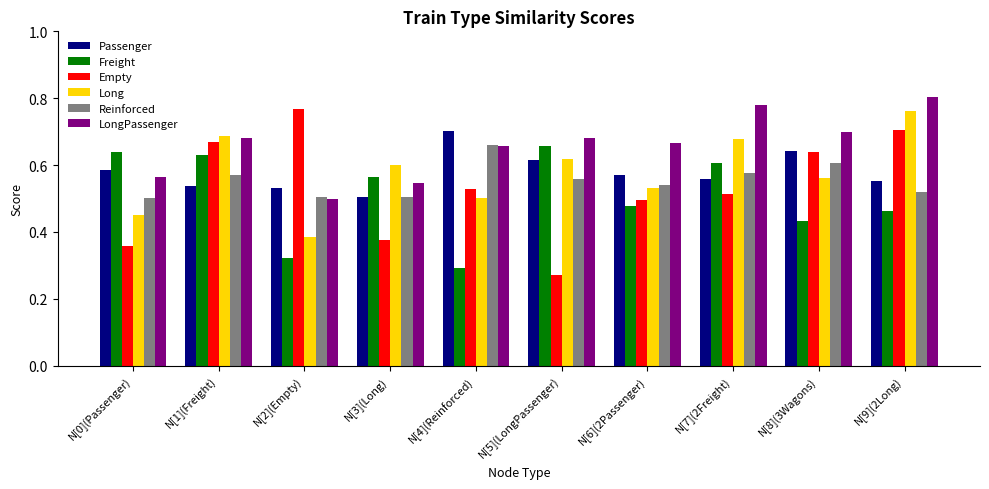

At which label is Long closest to 0?

N[2](Empty)